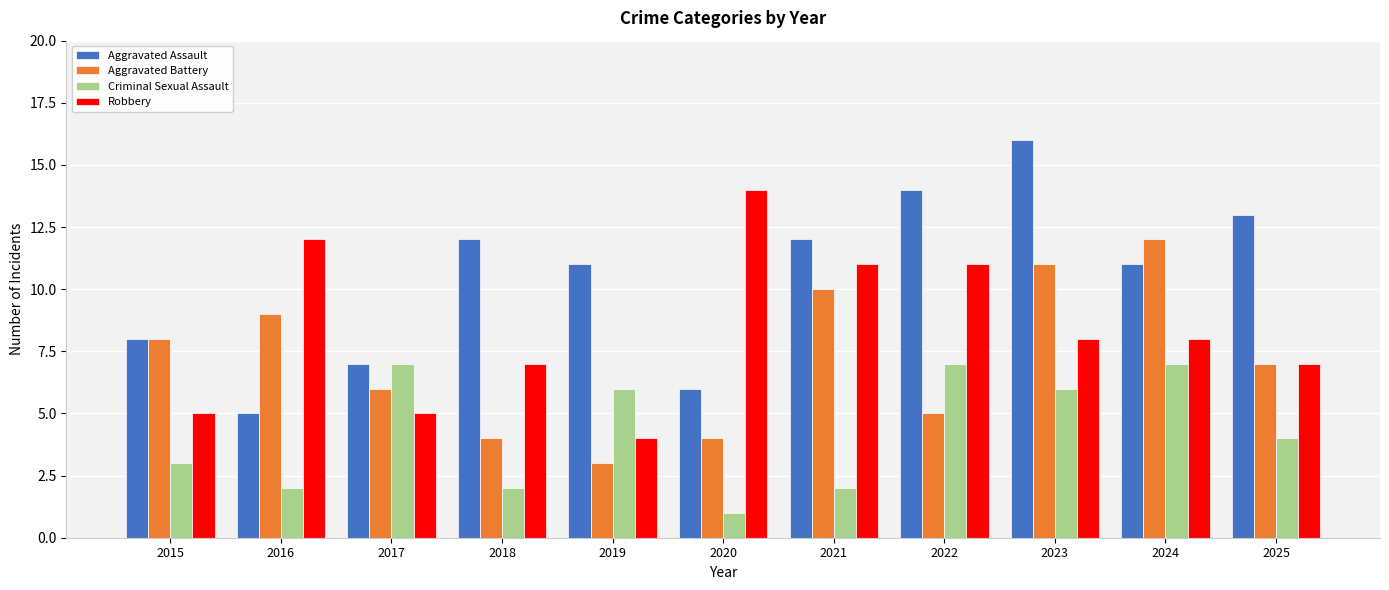

Is it true that Aggravated Assault equals 8 at 2015?

True